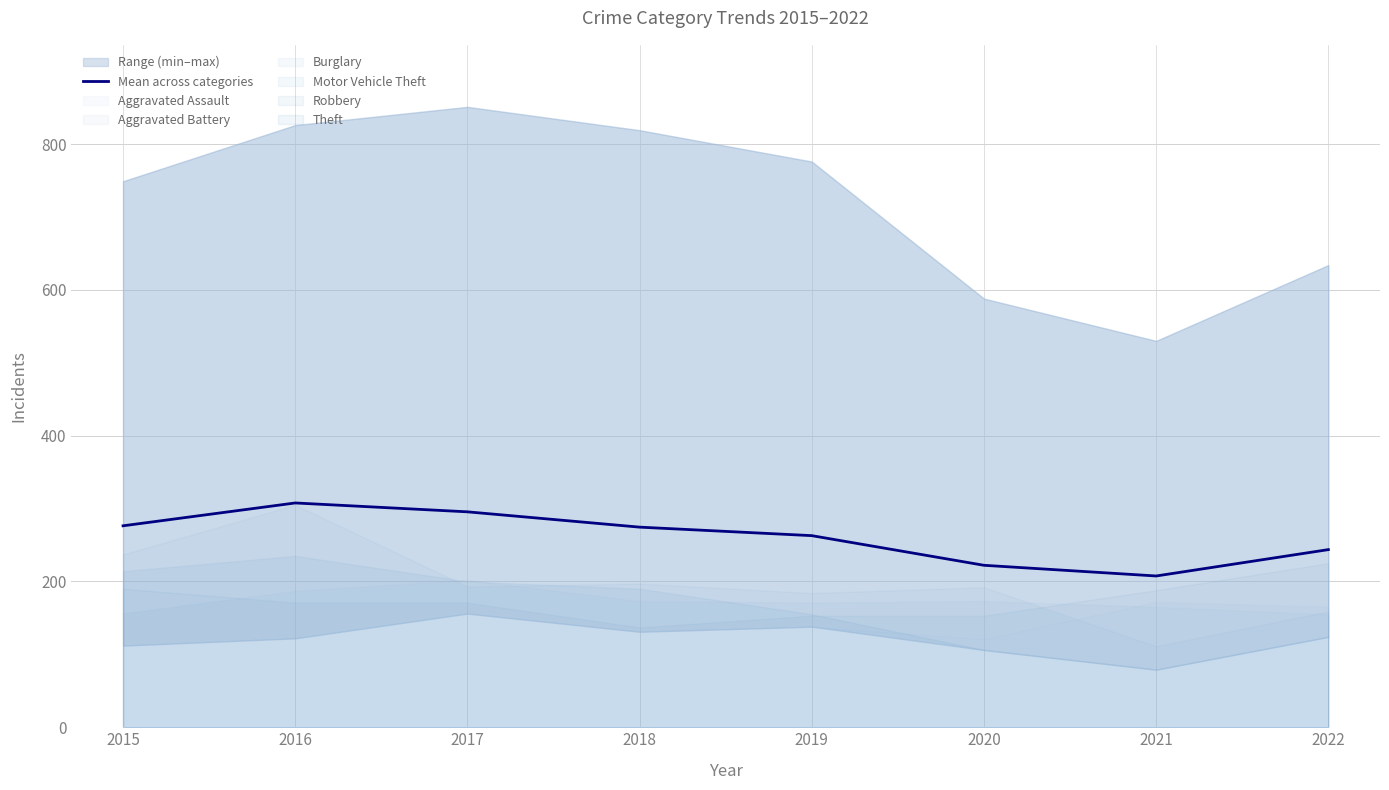

Where does the data first go above 274?

2015